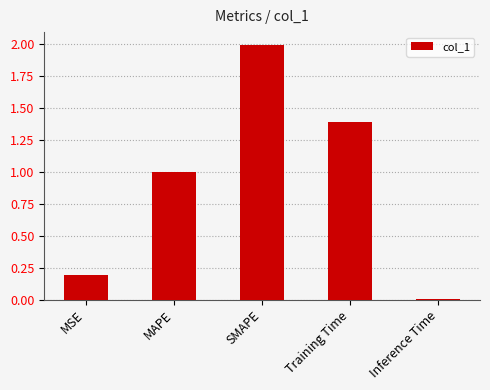

What is the average value?

0.9